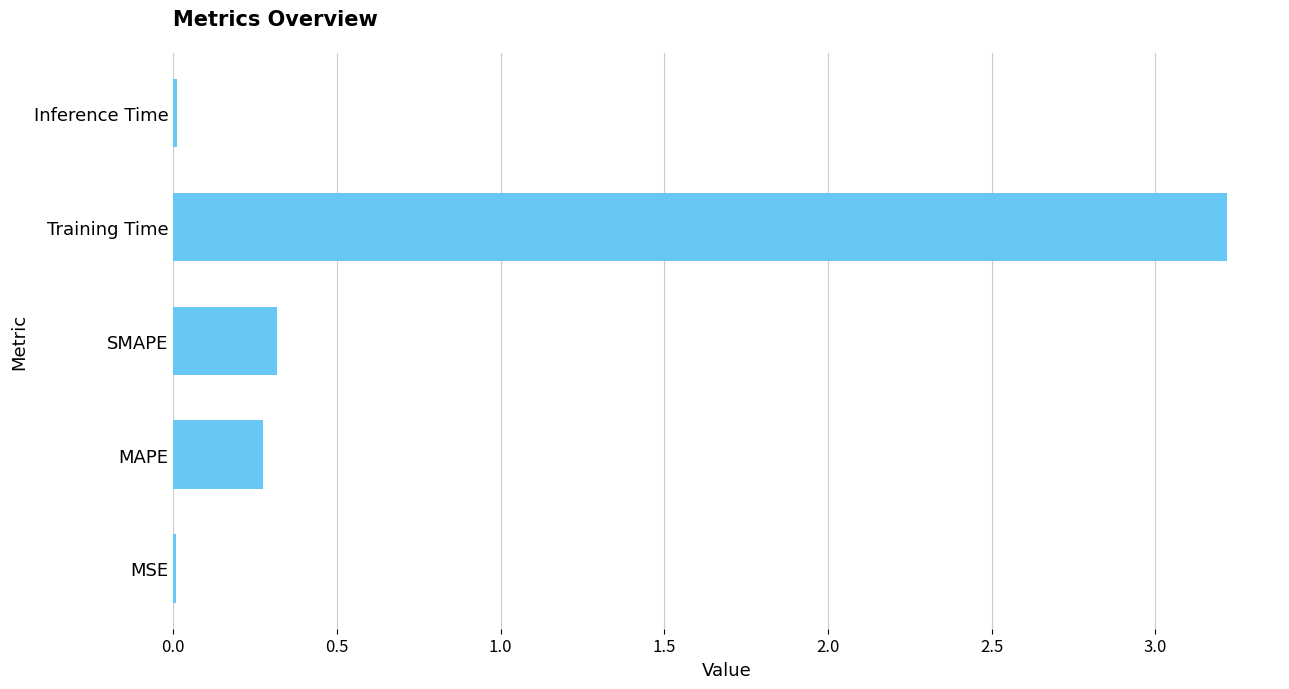

Read the value at MAPE.

0.3